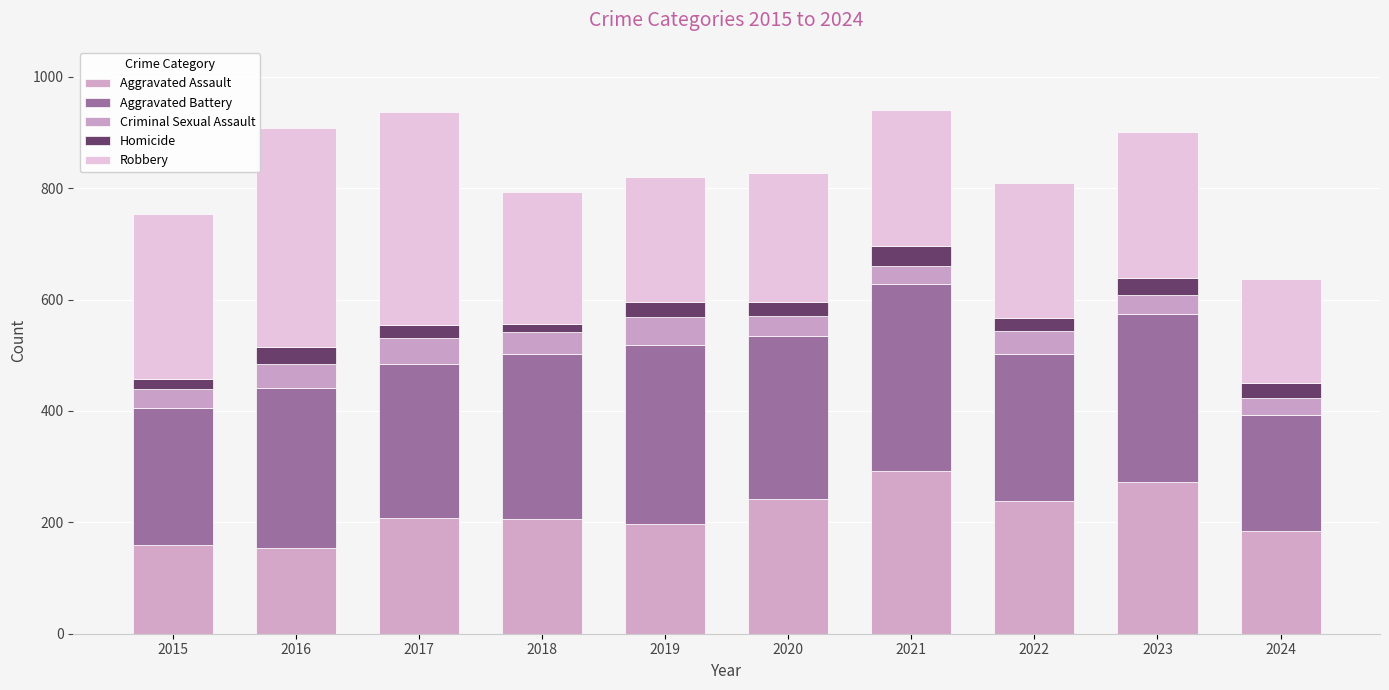

At which label does Aggravated Assault first exceed 207?

2020